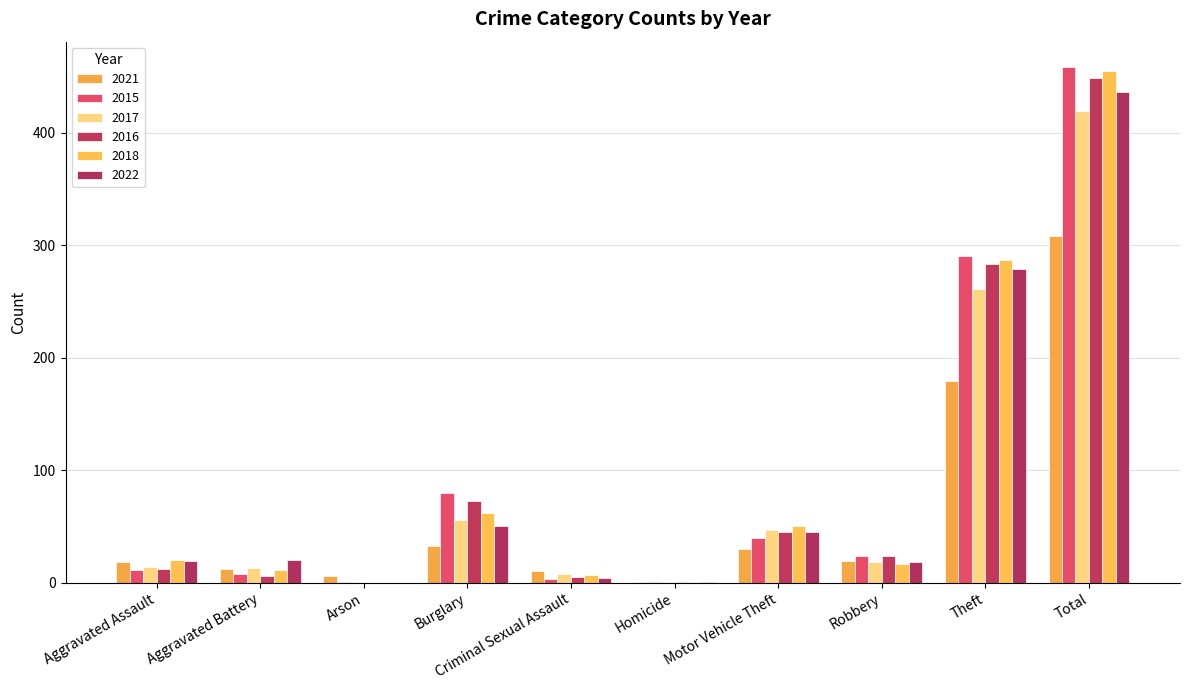

Reading left to right, extract all data points from this chart.

2021: 18	12	6	33	10	1	30	19	179	308
2015: 11	8	1	80	3	1	40	24	290	458
2017: 14	13	1	56	8	1	47	18	261	419
2016: 12	6	0	73	5	1	45	24	283	449
2018: 20	11	0	62	7	1	50	17	287	455
2022: 19	20	0	50	4	1	45	18	279	436